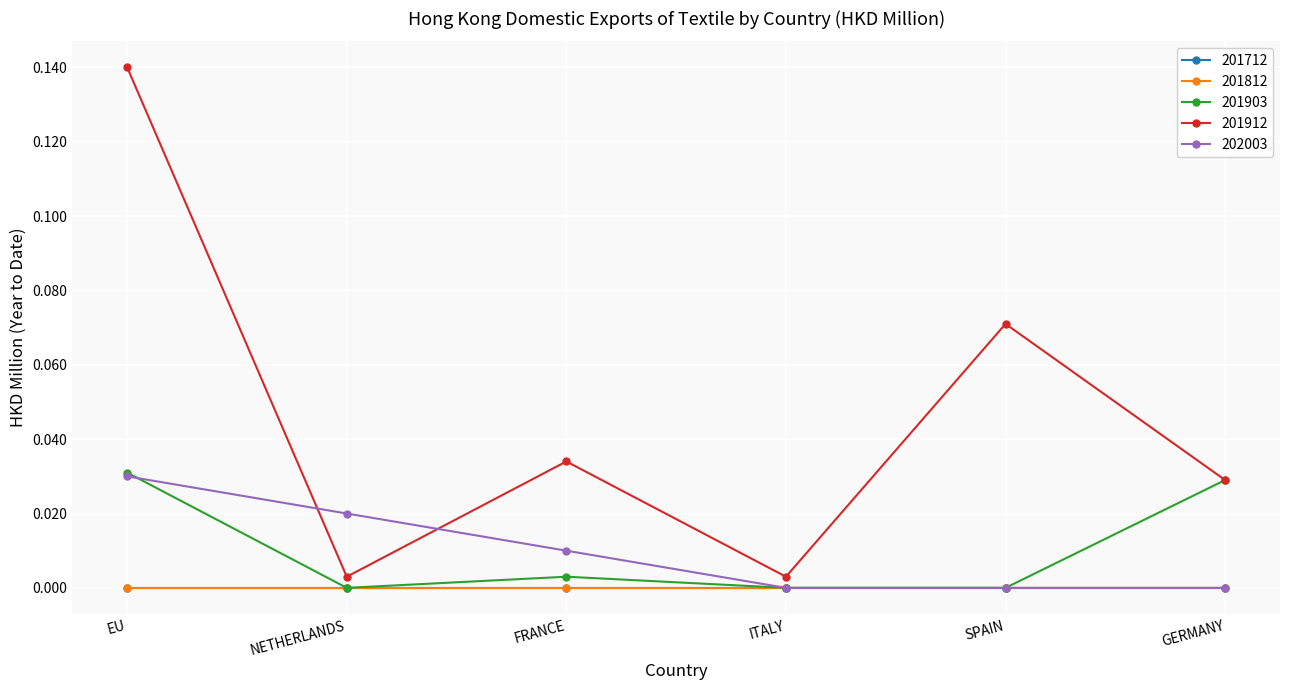

Is this an area chart (filled region under the line)?

No